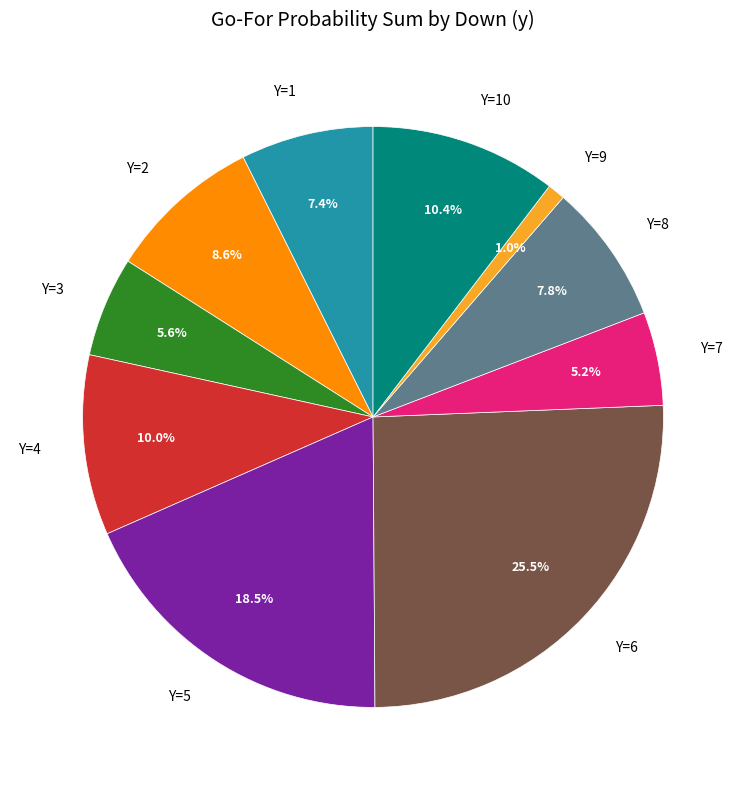

Is there a majority slice in this chart?

No